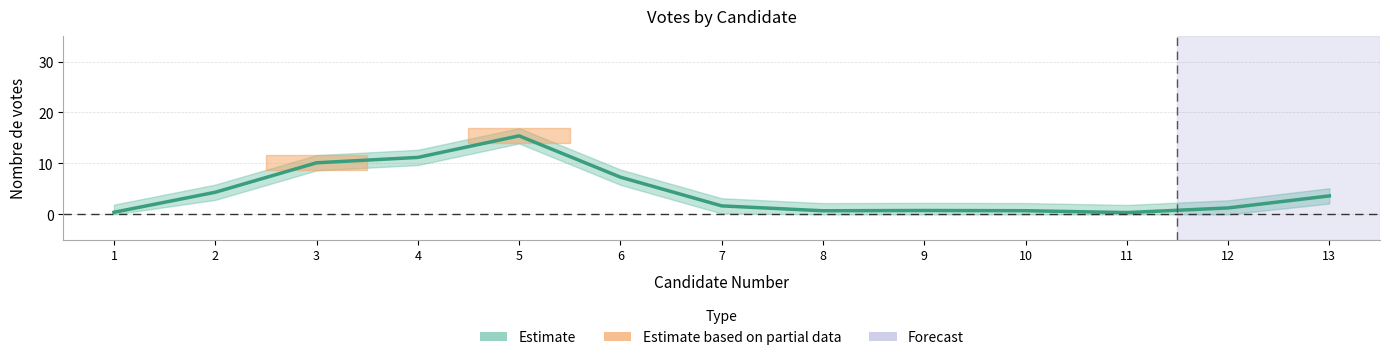

What is the smallest value displayed?

0.4